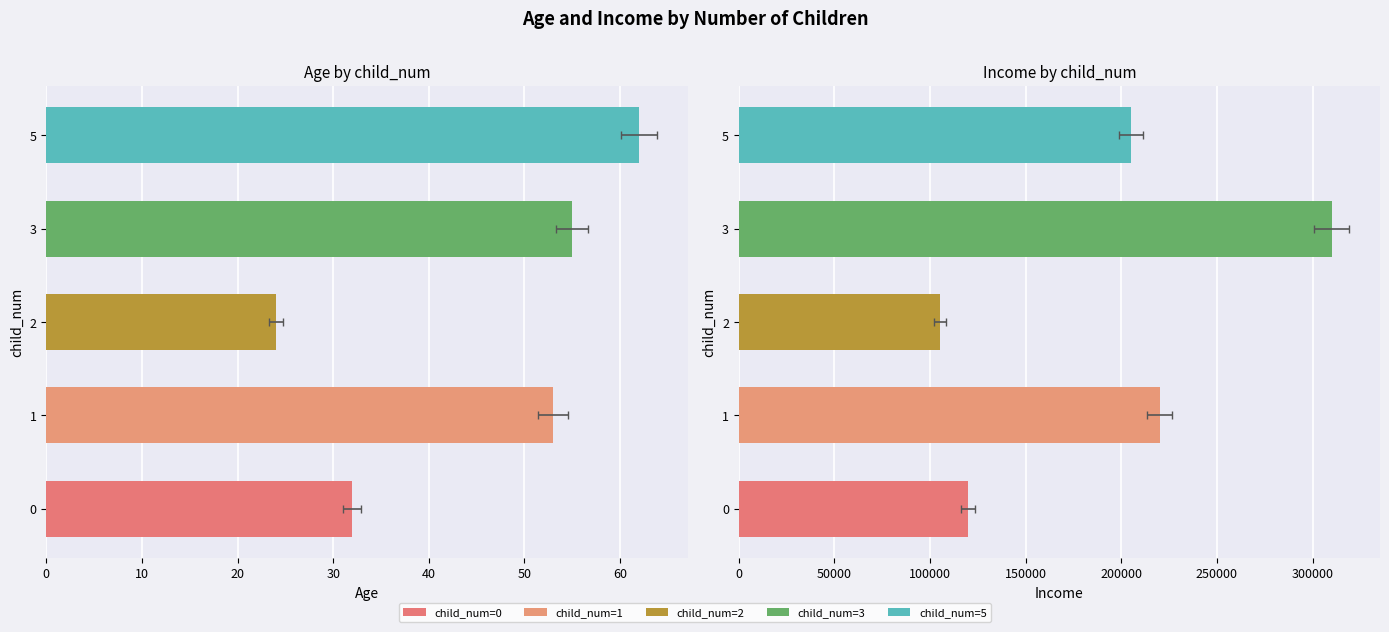

What is the value of the income bar at the 5th from the left?

205000